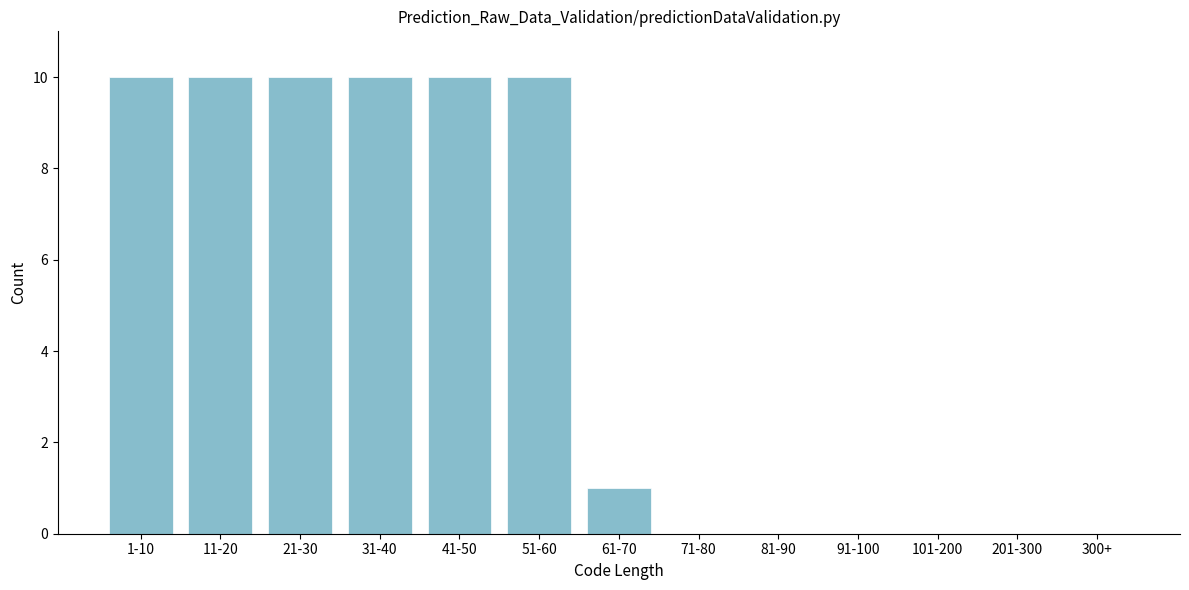

Reading left to right, transcribe all the data shown in this chart.

1-10=10	11-20=10	21-30=10	31-40=10	41-50=10	51-60=10	61-70=1	71-80=0	81-90=0	91-100=0	101-200=0	201-300=0	300+=0